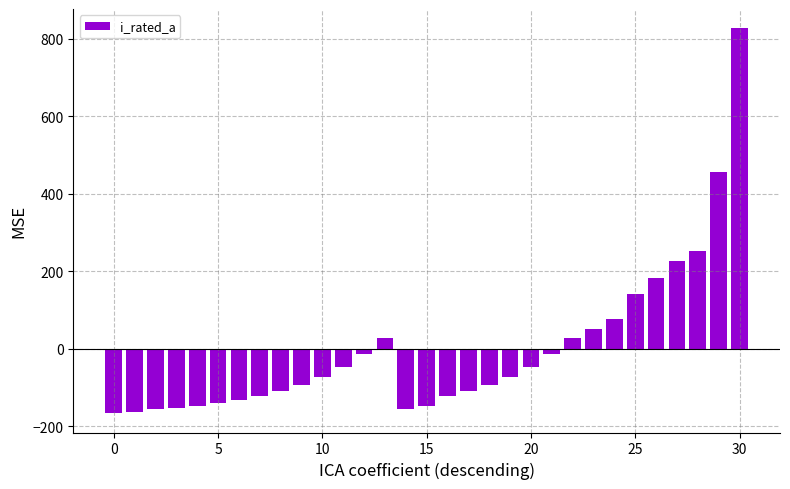

What is the value of the 9th bar from the left?

-109.4